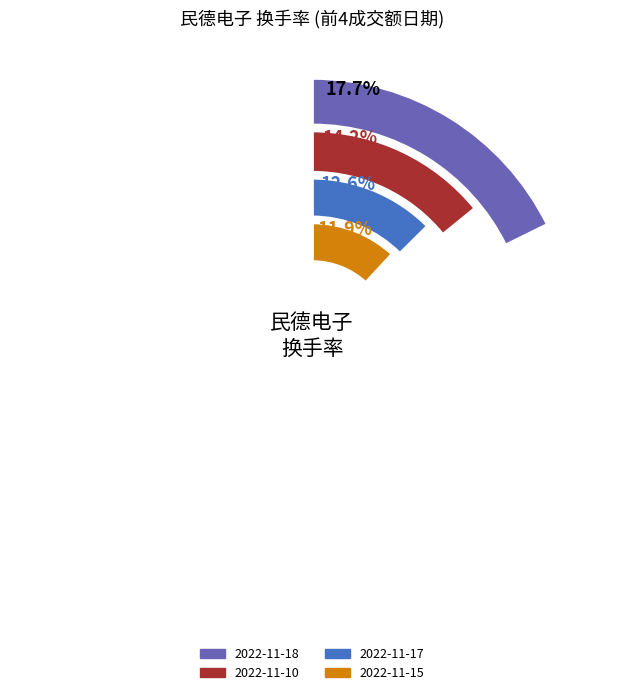

Does any single category account for the majority?

No